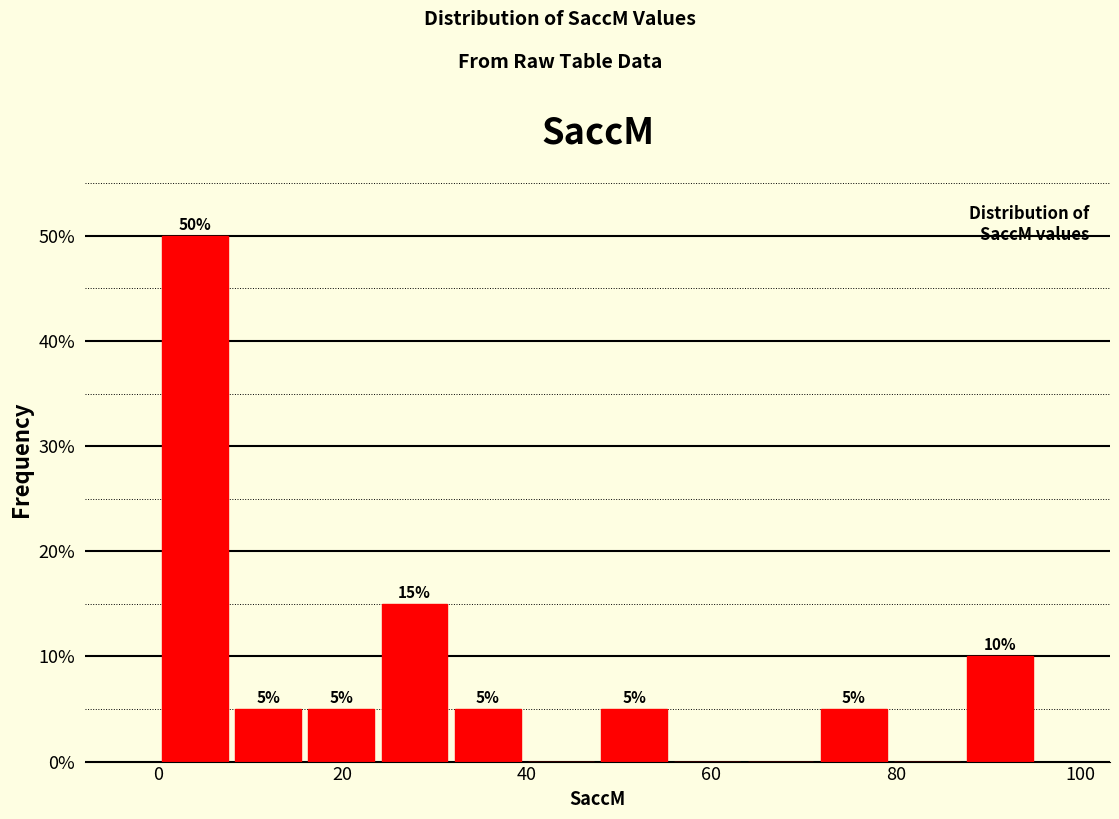

Read against the x-axis, roughly where is the centre of the tallest bar?

4